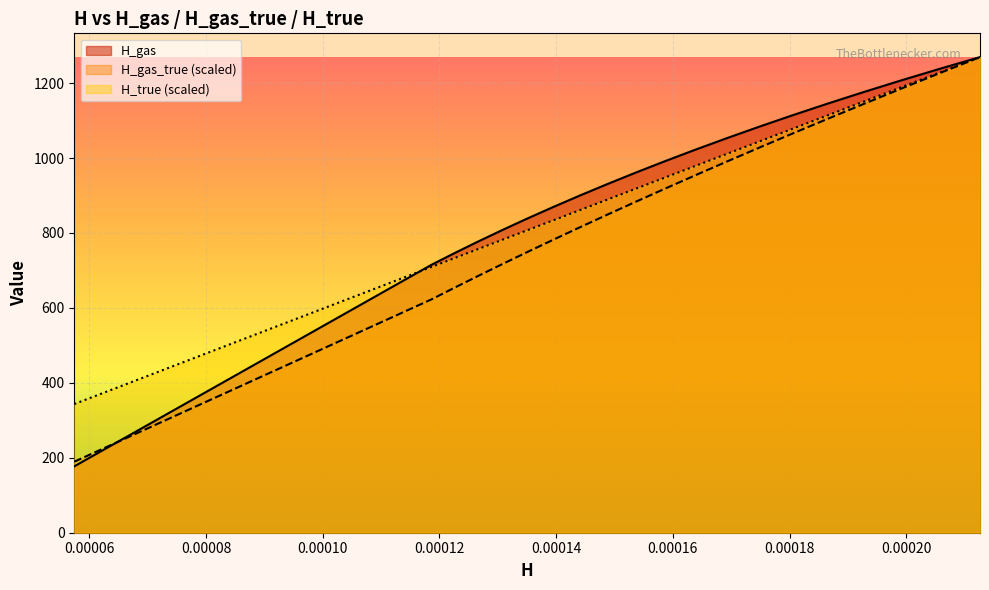

Which series has the largest total across all categories?

H_gas